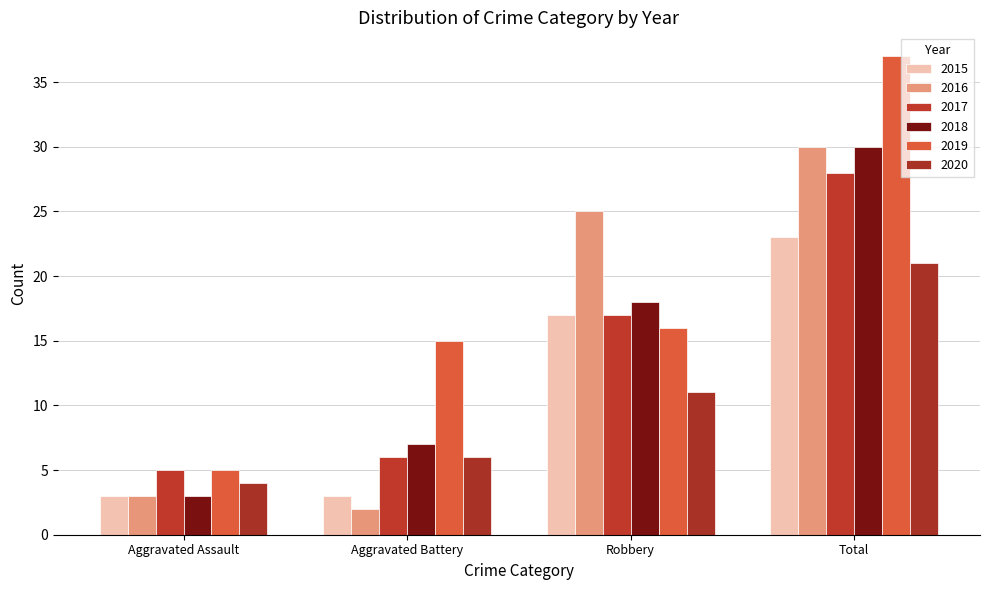

At which category is the sum across all series the highest?

Total